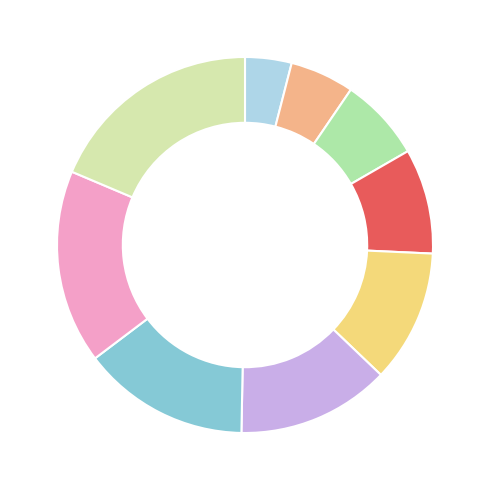

Is there any slice that represents more than half of the pie?

No